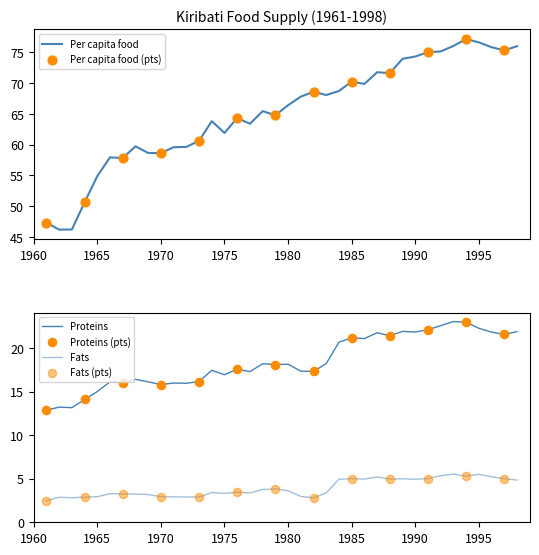

What is the minimum value for Per capita food?

46.2